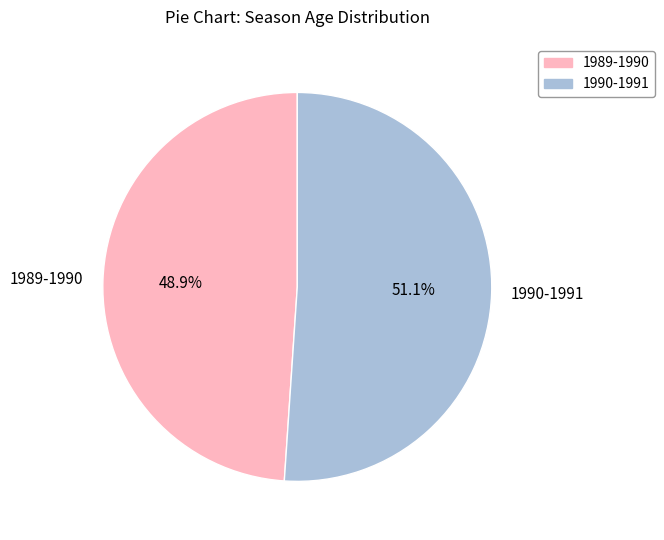

To the nearest percent, what percentage of the pie is 1989-1990?

49%